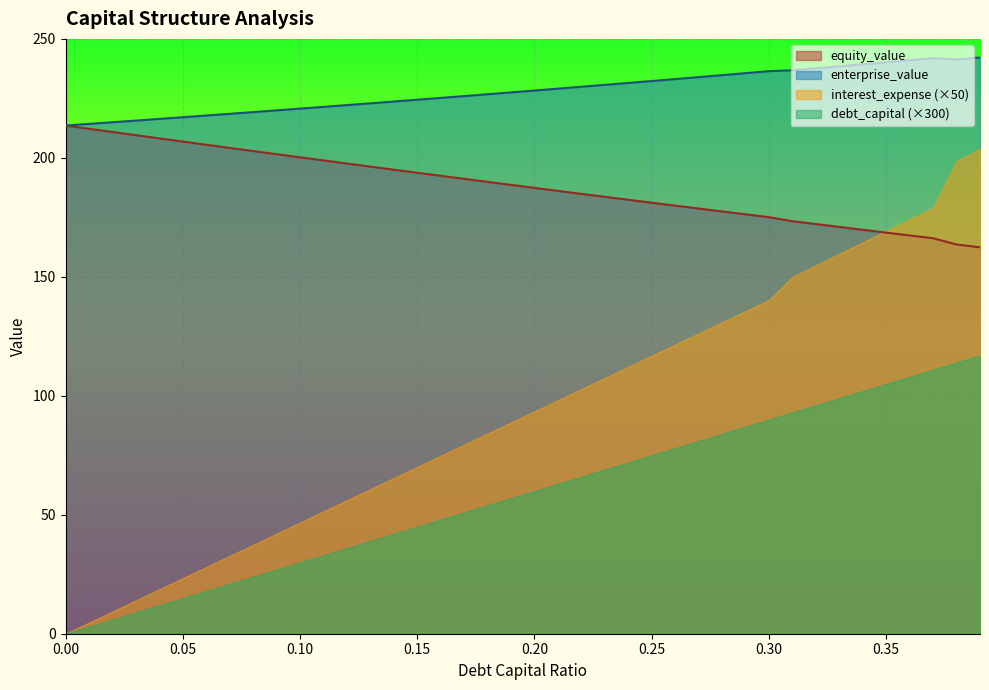

True or false: debt_capital (×300) and equity_value intersect in this chart.

False